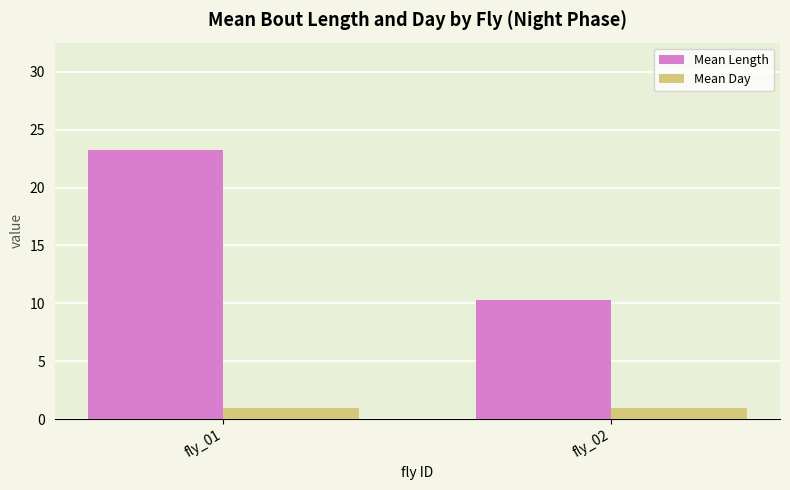

Reading left to right, what are all the values shown in this chart?

Mean Length: 23.2	10.3
Mean Day: 1.0	1.0